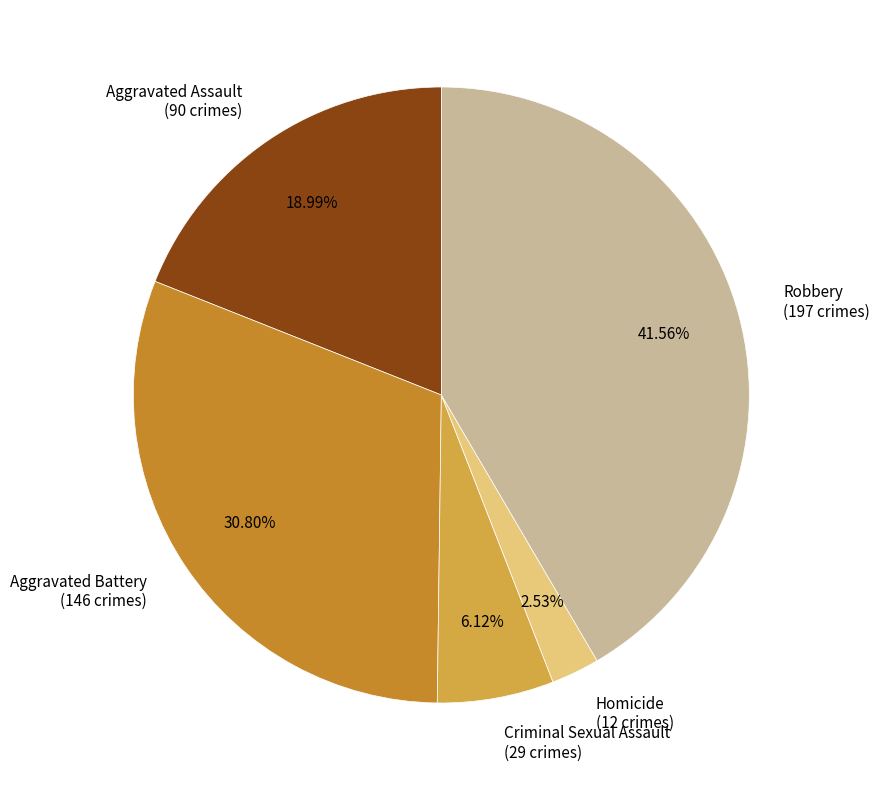

What is the largest slice in the pie chart?

Robbery